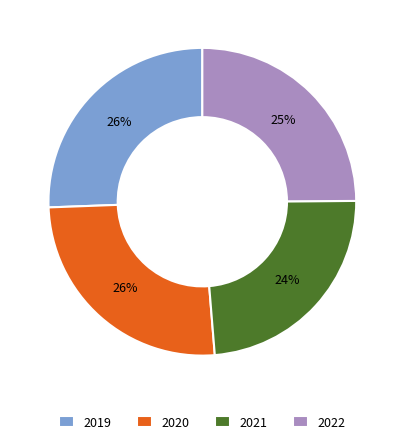

Count the number of slices in the pie.

4